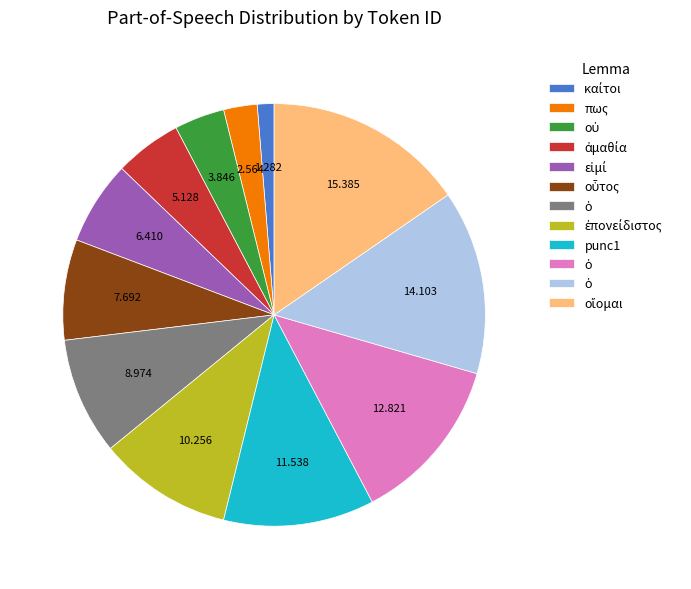

Is there a majority slice in this chart?

No